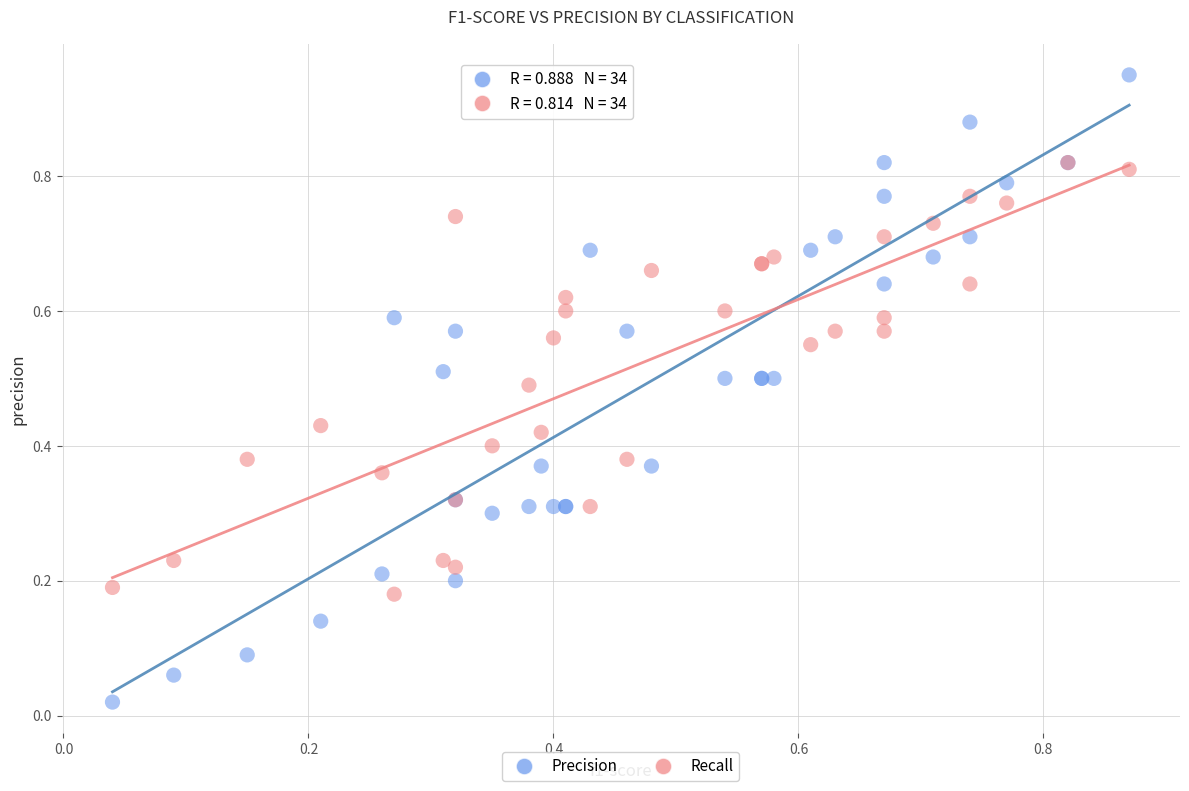

Which series contains the highest Y value?

Precision